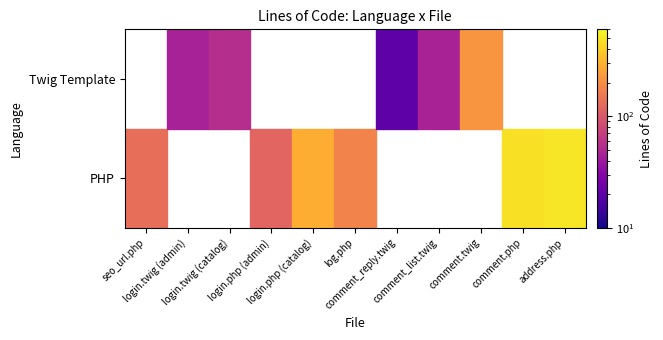

What is the sum of the comment.twig values at Twig Template and PHP?

216